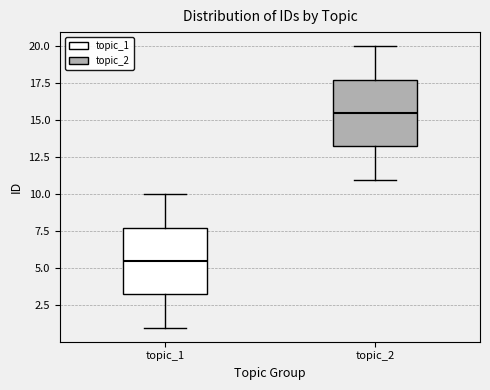

Which box has the lowest median line?

topic_1